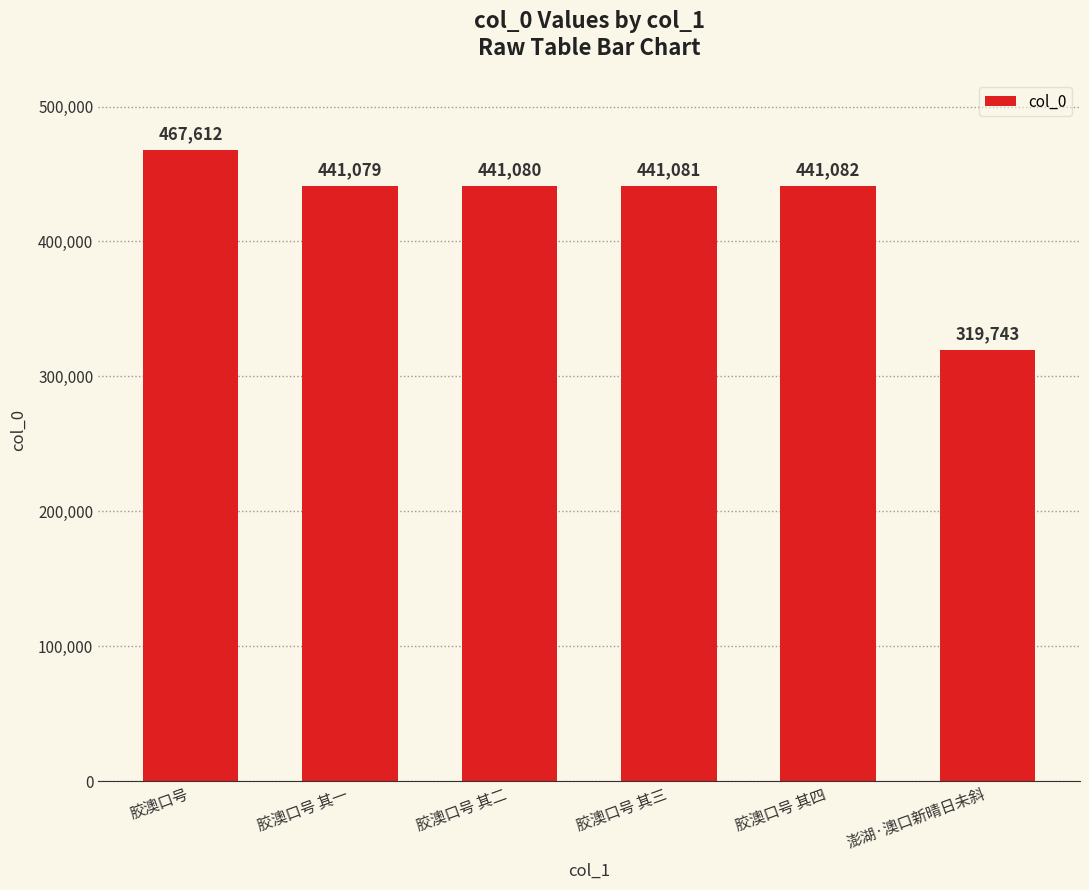

What is the sum of the values at 胶澳口号 其一 and 胶澳口号 其三?

882160